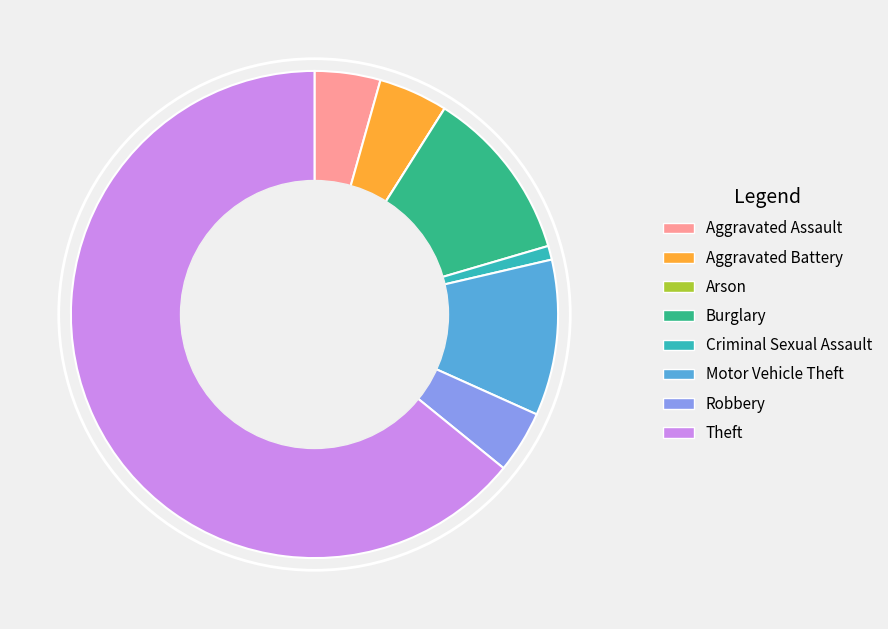

Do Theft and Criminal Sexual Assault together represent more than half of the pie?

Yes